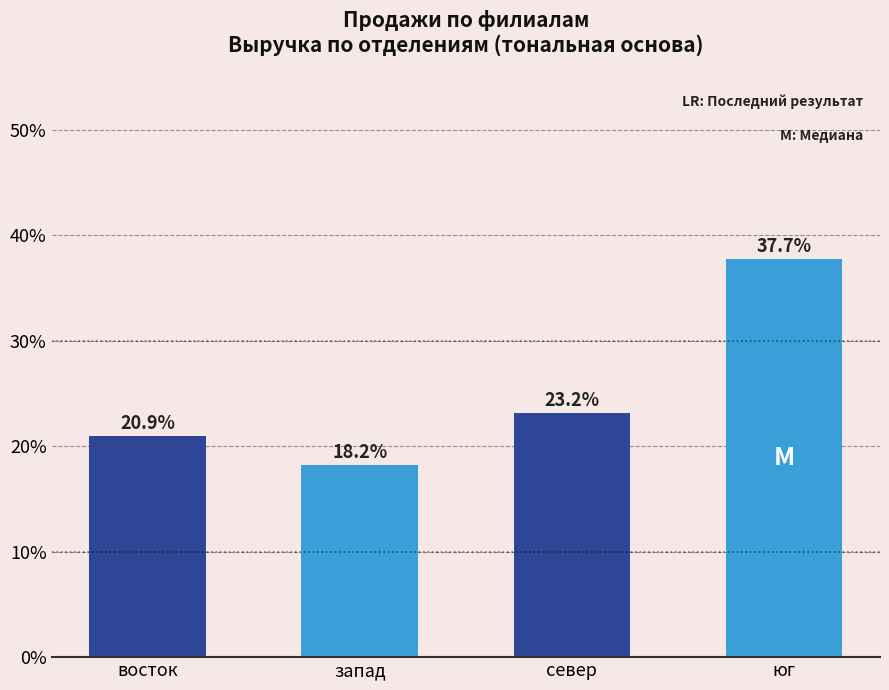

Reading left to right, what are all the values shown in this chart?

20.9	18.2	23.2	37.7